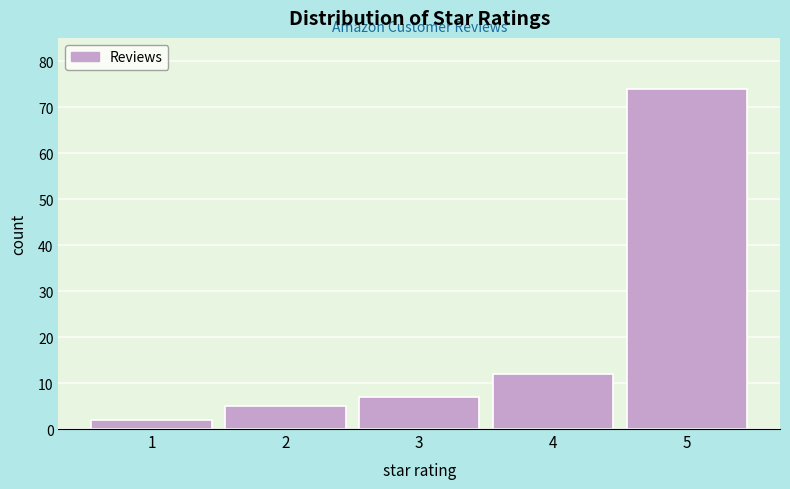

Reading left to right, what are all the values shown in this chart?

2	5	7	12	74